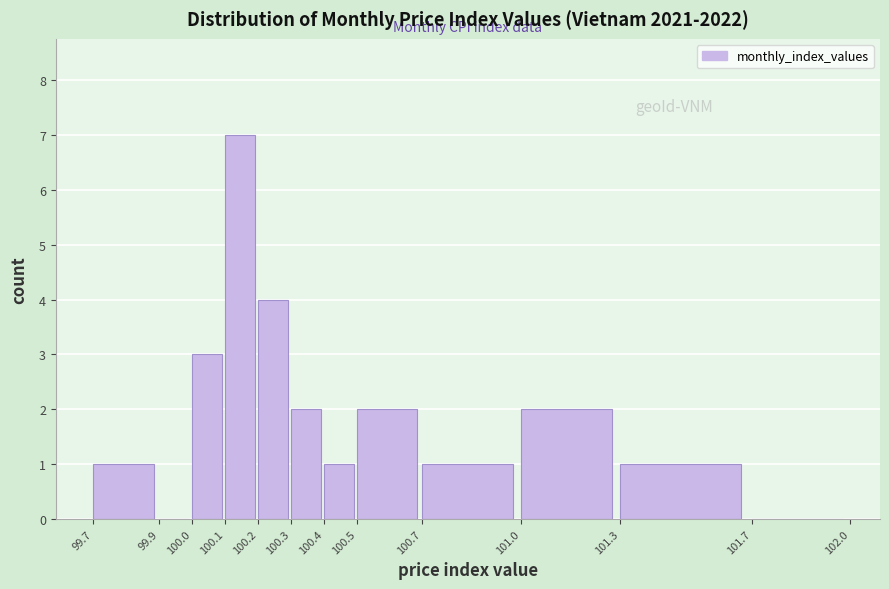

Reading left to right, list every bar in this chart as the range it spans on the x-axis followed by its height. The values are not printed on the chart, so give them approximately, as read against the axis.

99.7 to 99.9: 1
99.9 to 100.0: 0
100.0 to 100.1: 3
100.1 to 100.2: 7
100.2 to 100.3: 4
100.3 to 100.4: 2
100.4 to 100.5: 1
100.5 to 100.7: 2
100.7 to 101.0: 1
101.0 to 101.3: 2
101.3 to 101.7: 1
101.7 to 102.0: 0